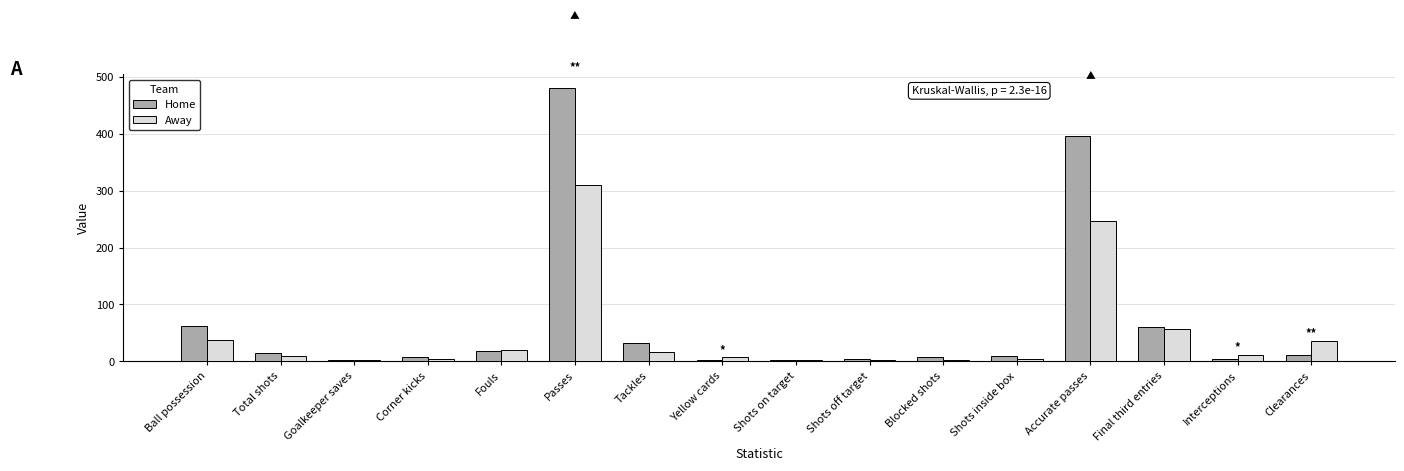

What value does the Home series have at Accurate passes?

395